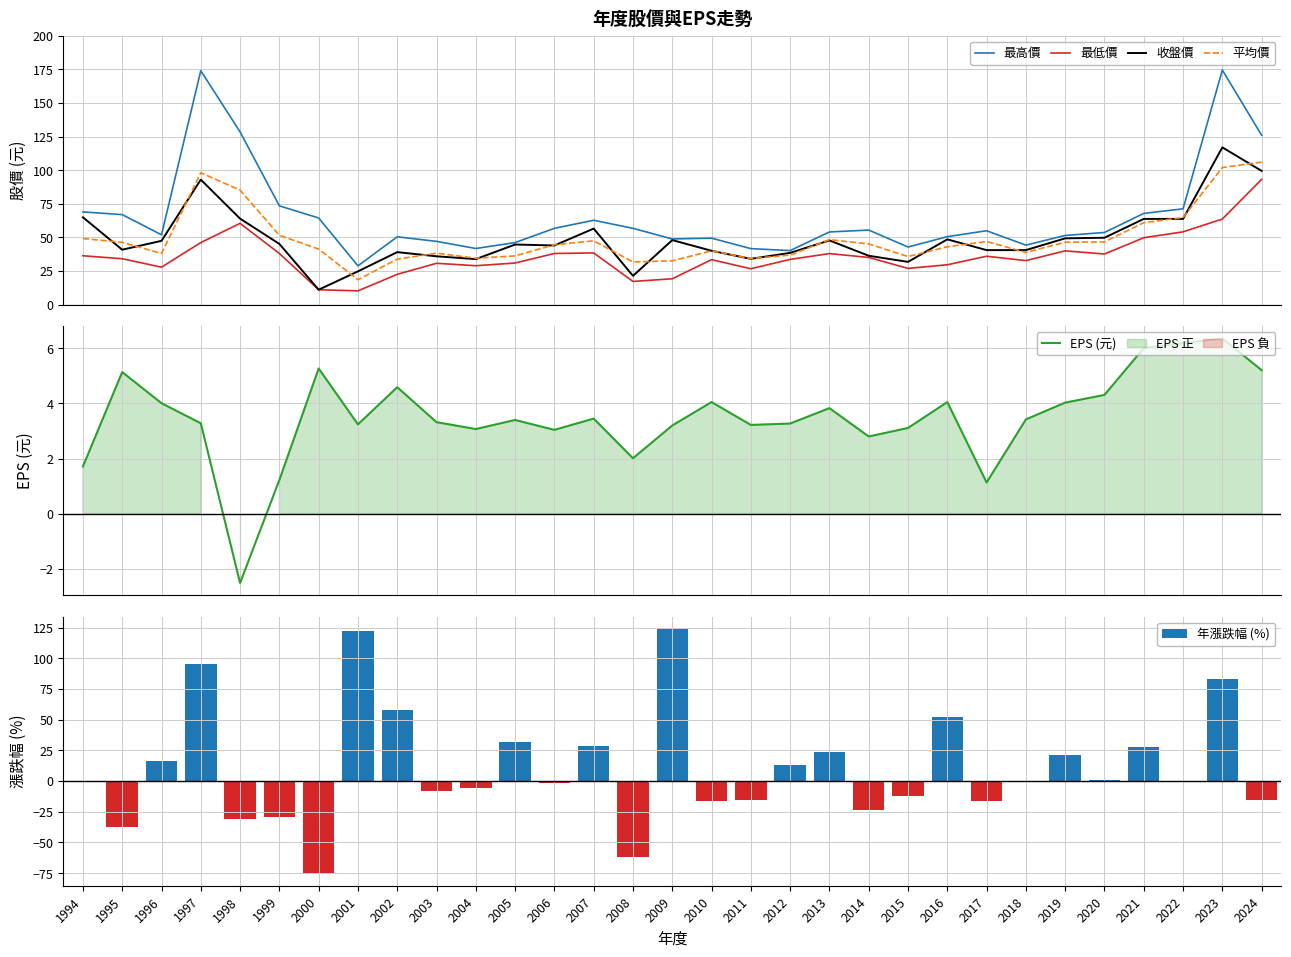

What is the sum of the 年漲跌幅 (%) values at 2007 and 1997?

124.3